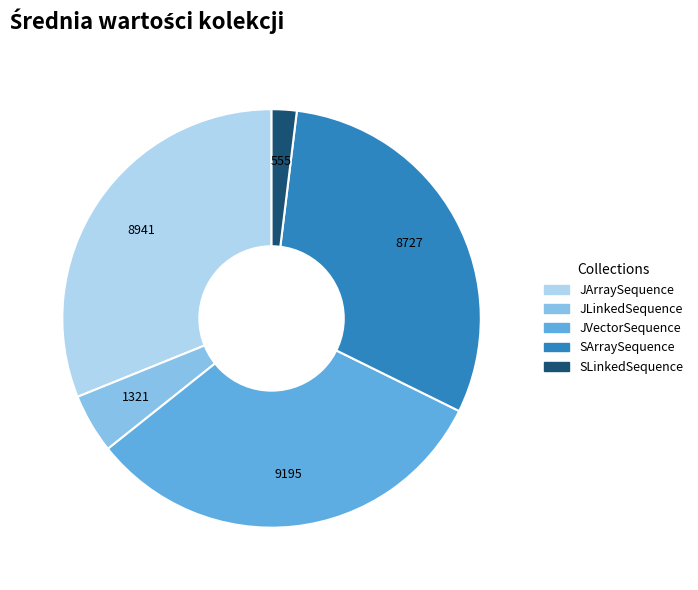

Do JArraySequence and JVectorSequence together represent more than half of the pie?

Yes